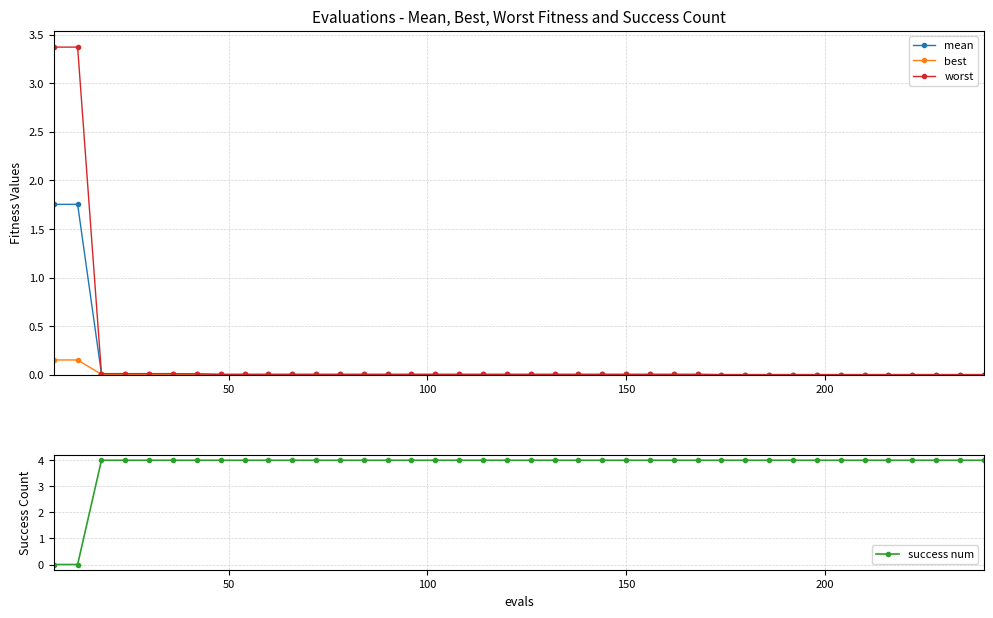

True or false: worst has more than 1 points higher than both neighbors.

False